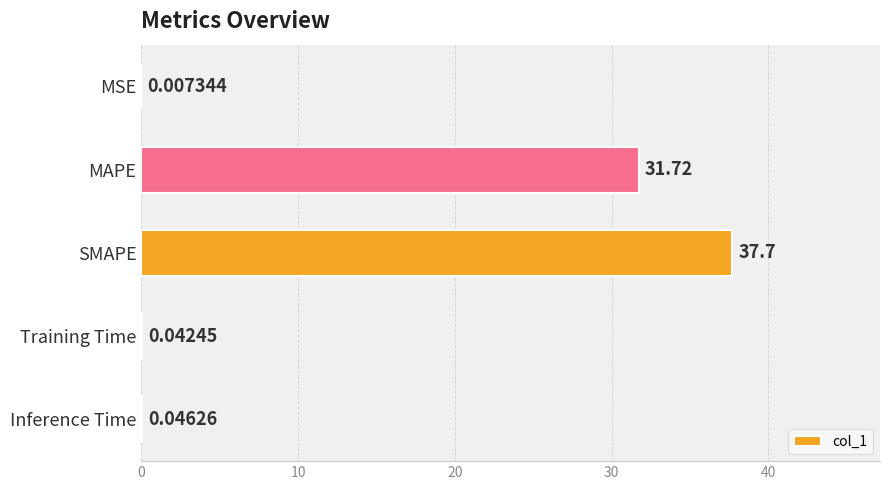

At which label is the value closest to 18?

MAPE